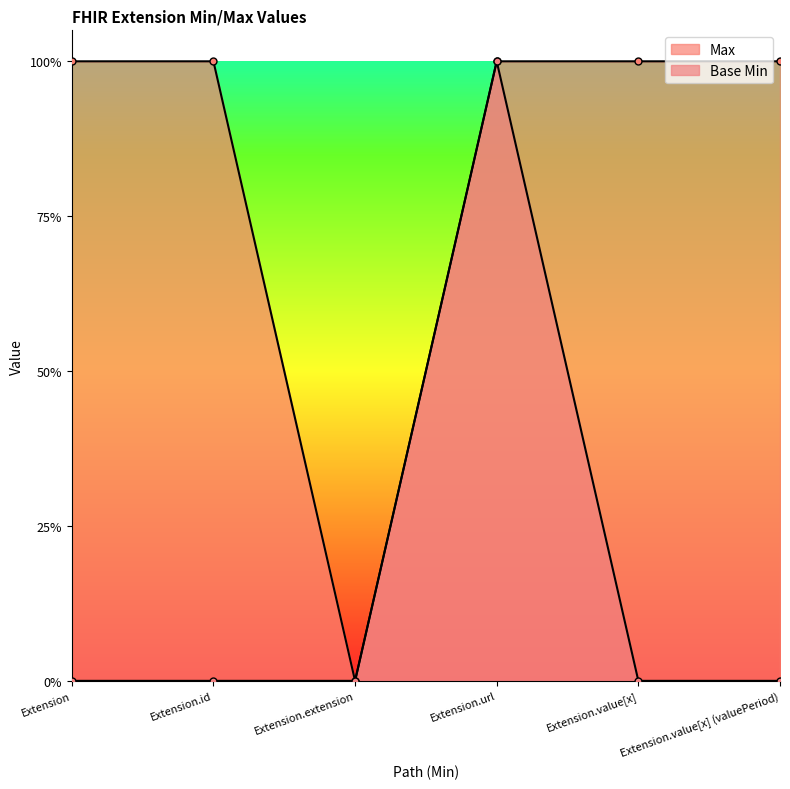

Count the number of data series in this chart.

2